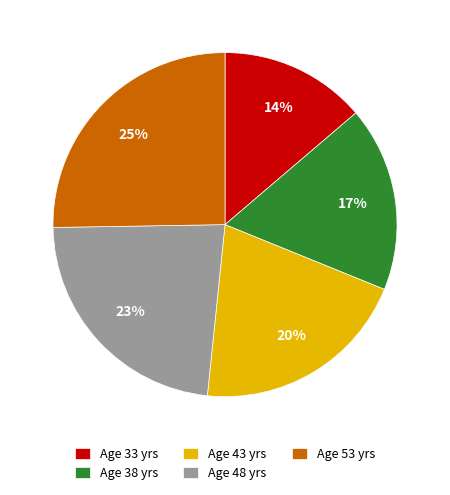

Does any single category account for the majority?

No